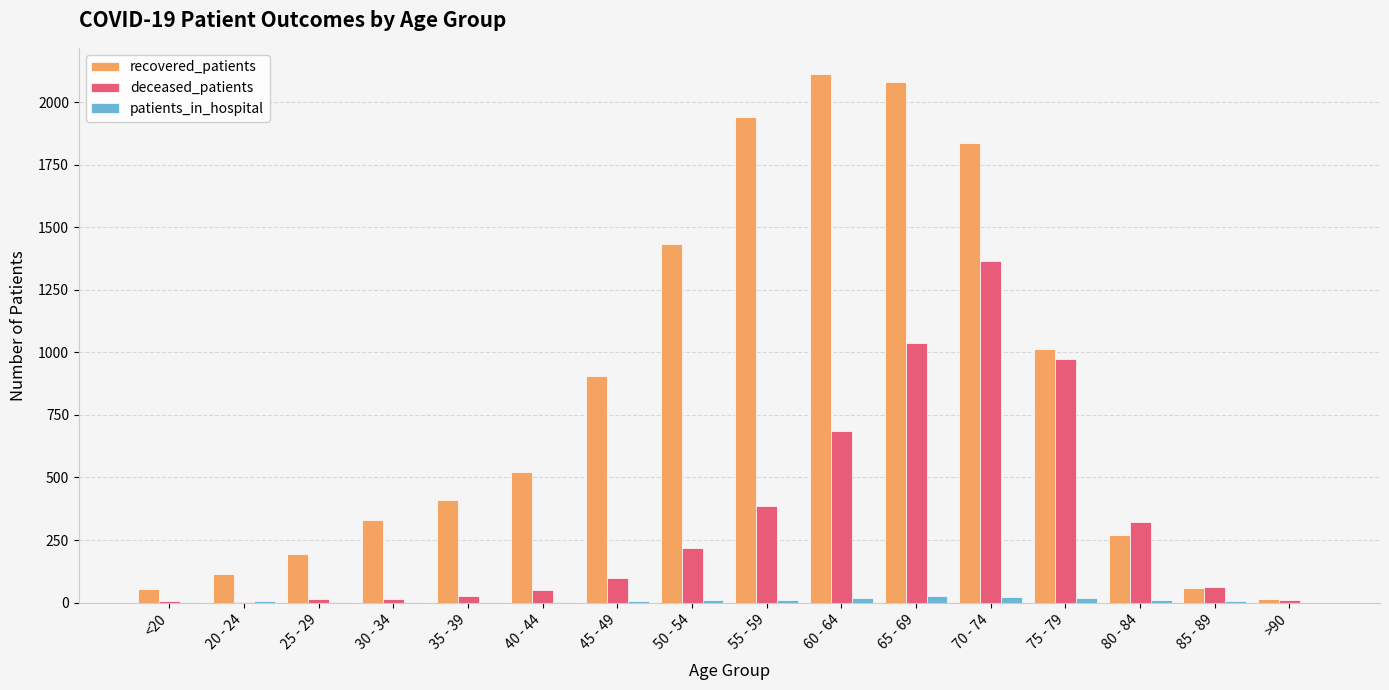

What is the maximum value shown in the chart?

2112